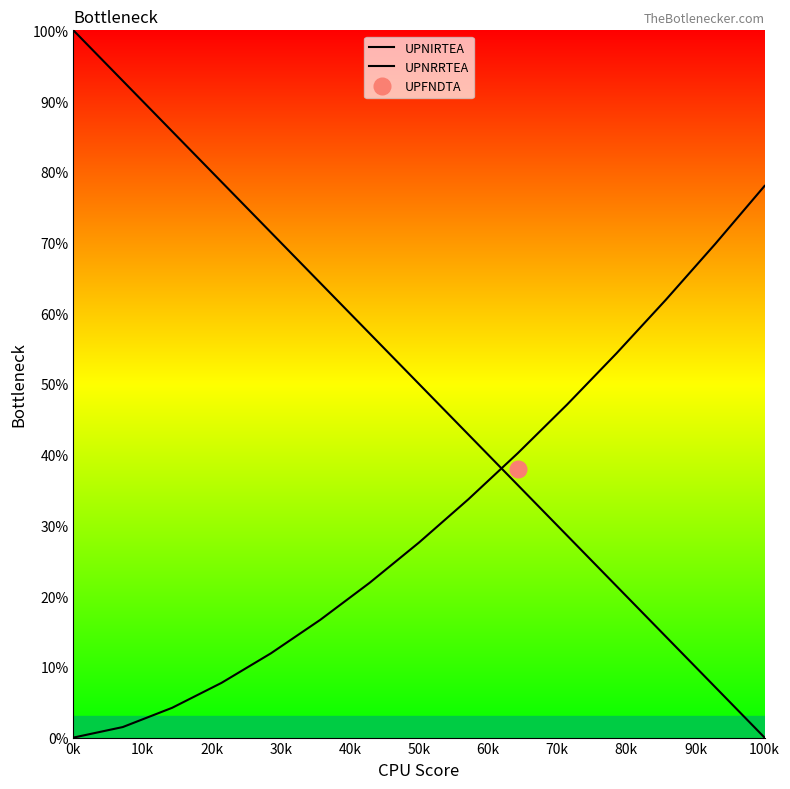

What is the spread (max minus min) of values at 0k?

100.0